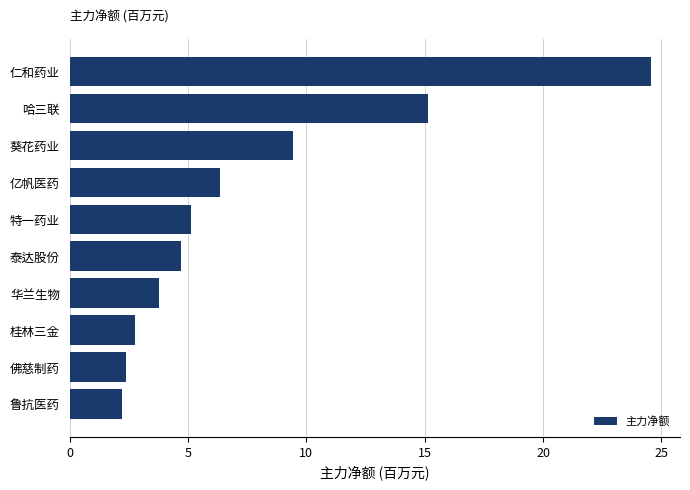

How many categories are shown in the chart?

10